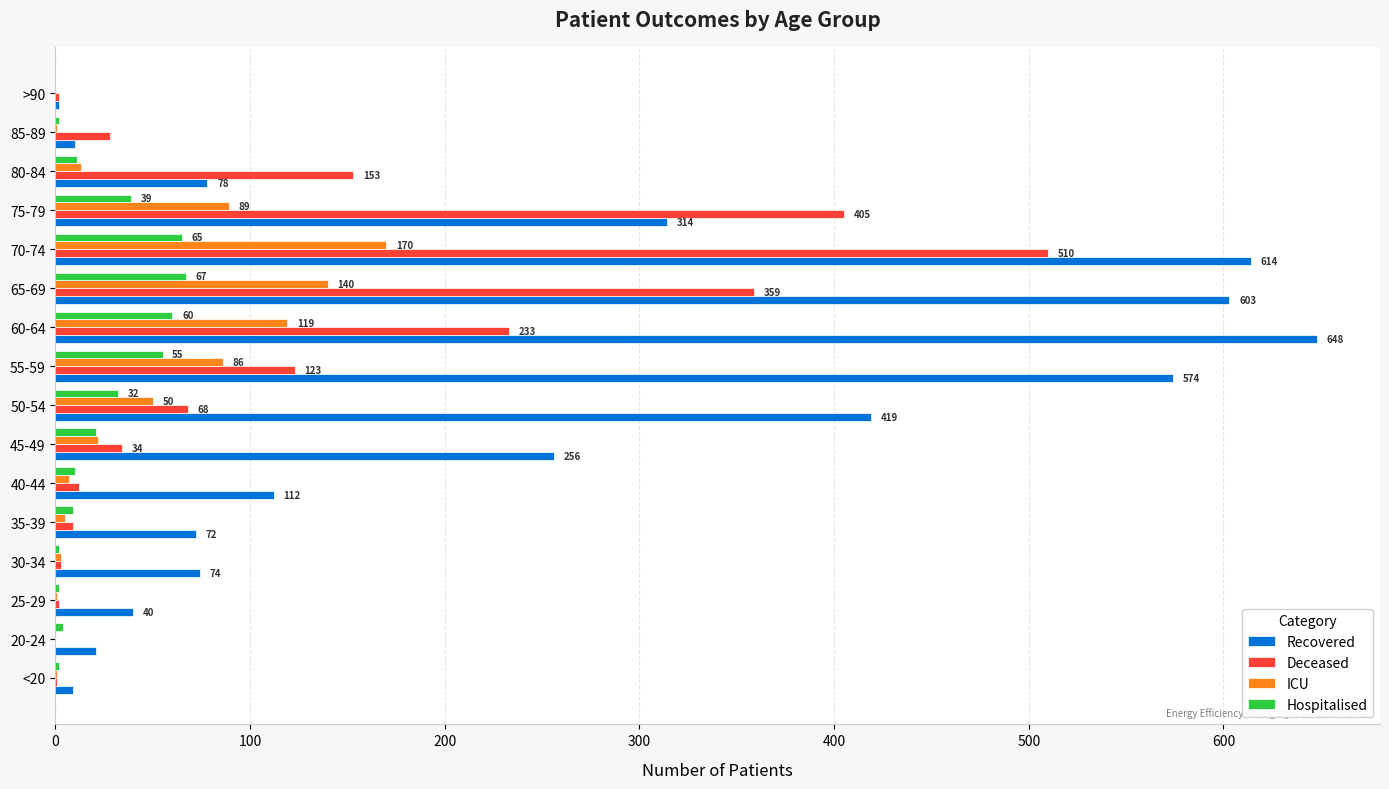

What is the total value across all series at 85-89?

41